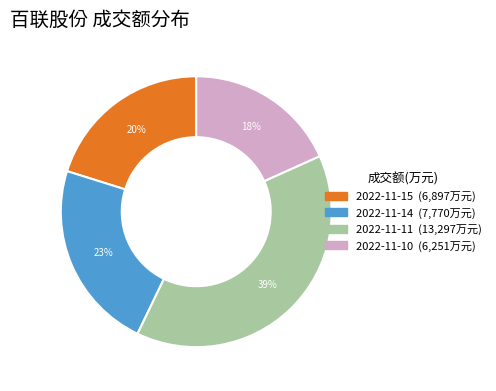

What is the ratio of the value at 2022-11-10 to the value at 2022-11-14?

0.8